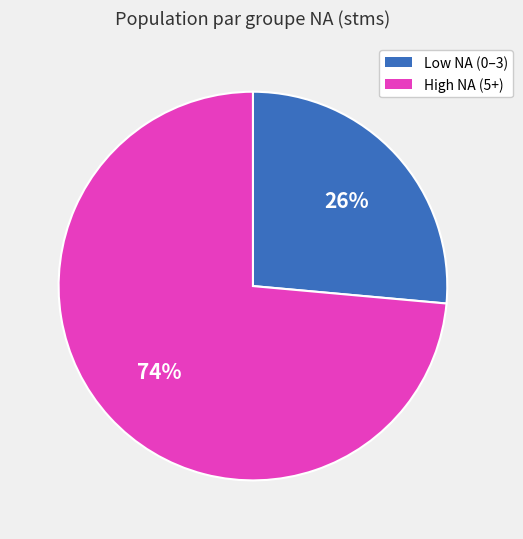

To the nearest percent, what is the average slice percentage?

50%